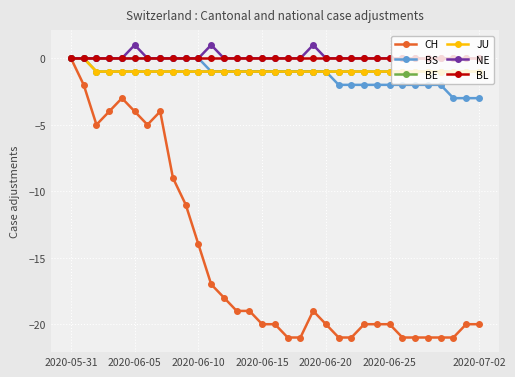

What is the value of the BE point at the 31st from the left?

-1